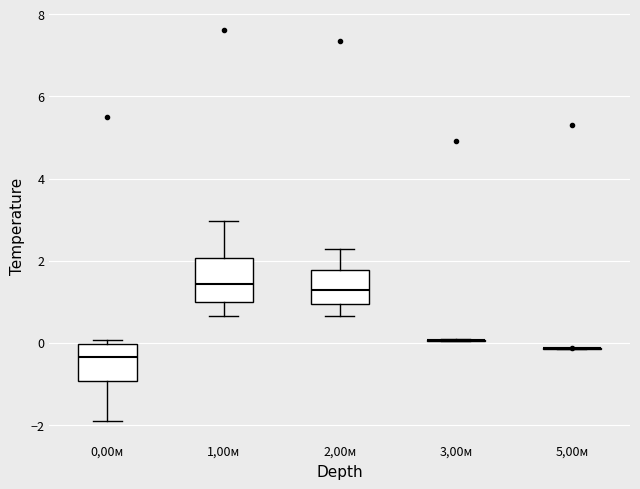

Reading left to right, transcribe this box plot: for each box, give where its median line is, the range the box spans, and where its two whiskers end, as read against the y-axis. The values are not printed on the chart, so give them approximately, as read against the axis.

0,00м: median -0.4, box -1.0 to 0.0, whiskers -2.0 to 0.0 (just above the box's upper edge)
1,00м: median 1.4, box 1.0 to 2.0, whiskers 0.6 to 3.0
2,00м: median 1.2, box 1.0 to 1.8, whiskers 0.6 to 2.2
3,00м: box collapsed to a line at 0.0, whiskers 0.0 to 0.0
5,00м: box collapsed to a line at -0.2, whiskers -0.2 to -0.2